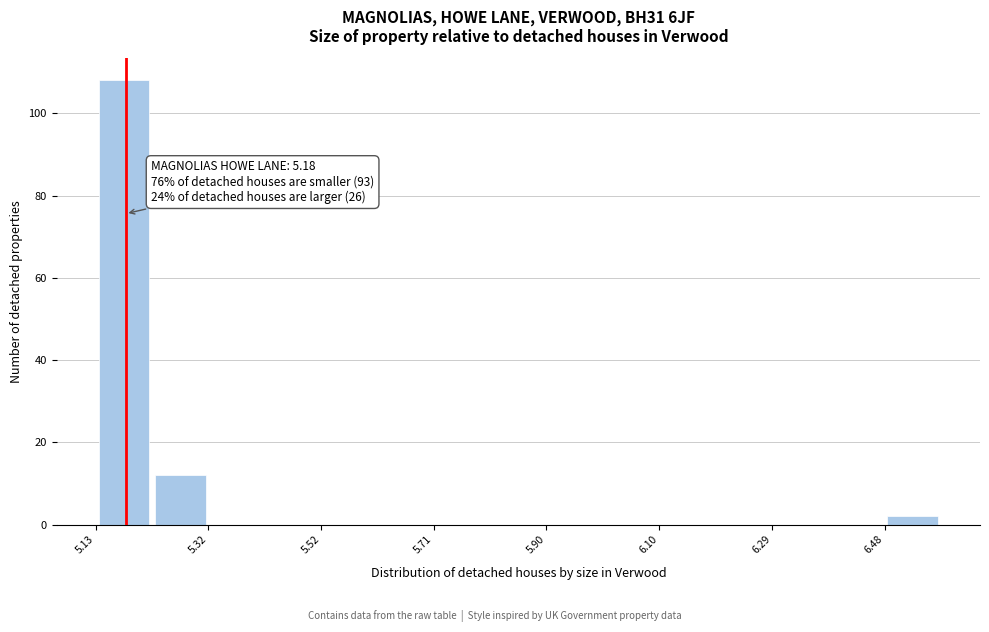

Over which range of the x-axis is the bar tallest?

5.14 to 5.22